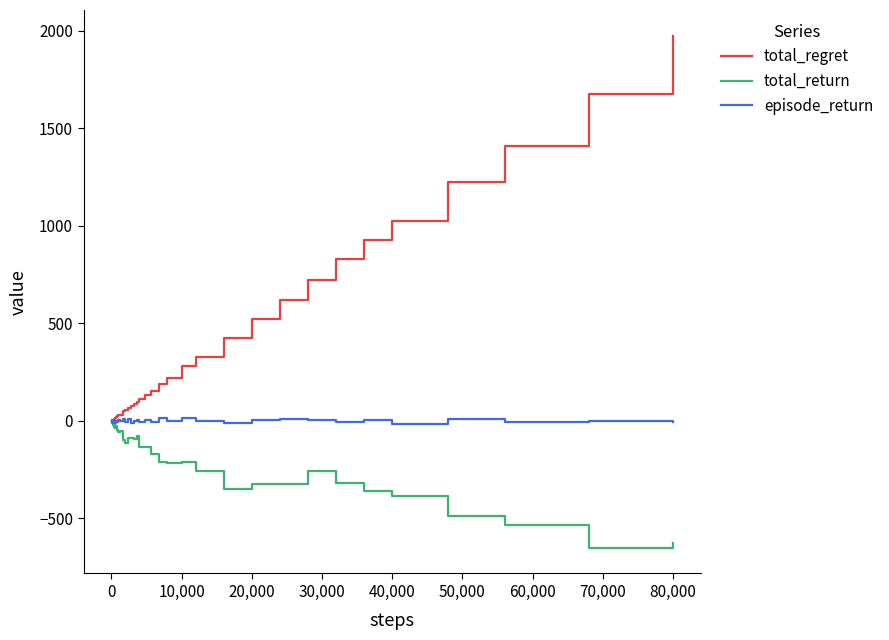

What is the smallest value displayed?

-652